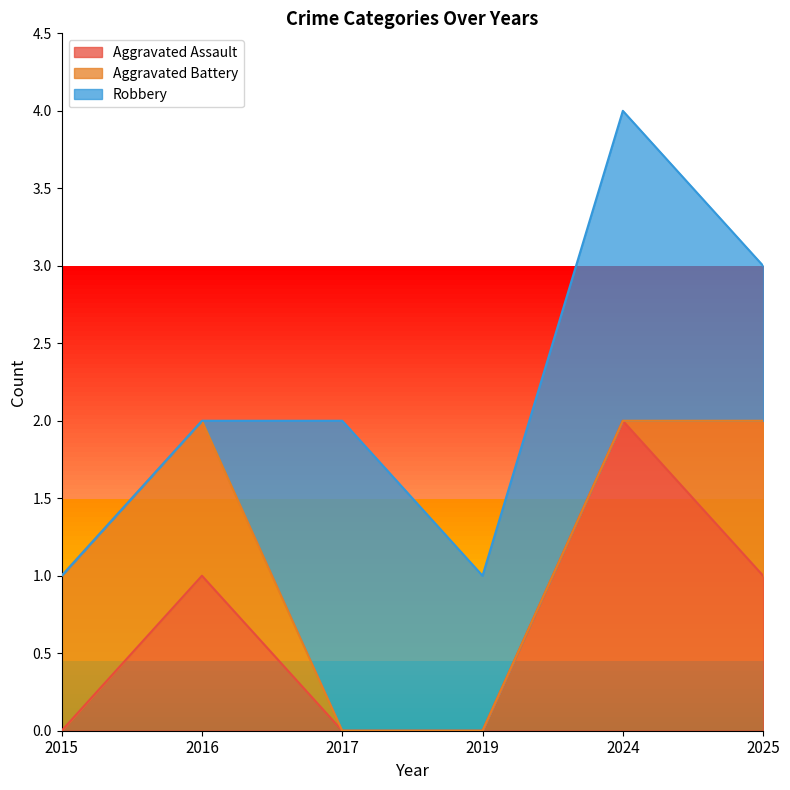

What is the total value across all series at 2025?

3